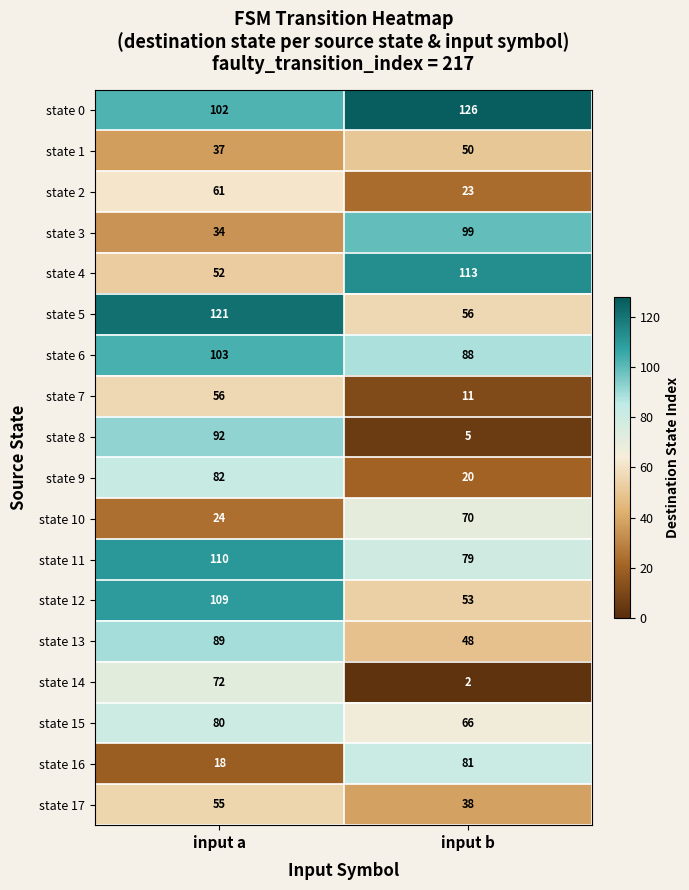

What is the highest value of the state 1 series?

50